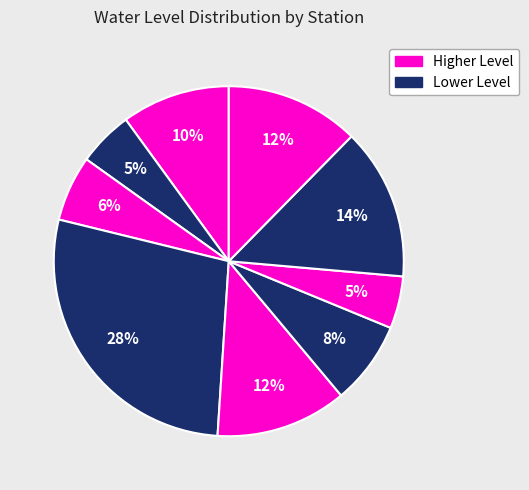

How many slices are in this pie chart?

9